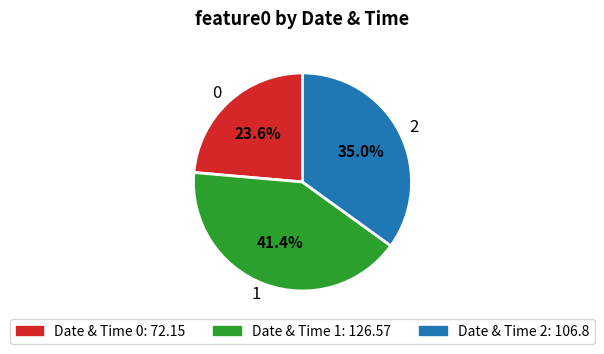

Is it true that 0 is 24% of the pie?

True